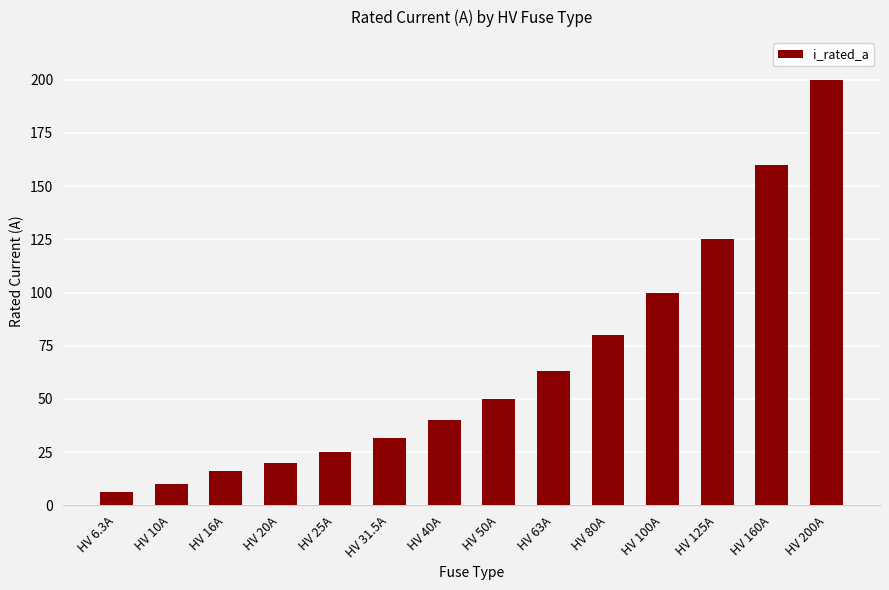

List the labels in order of value, smallest first.

HV 6.3A, HV 10A, HV 16A, HV 20A, HV 25A, HV 31.5A, HV 40A, HV 50A, HV 63A, HV 80A, HV 100A, HV 125A, HV 160A, HV 200A